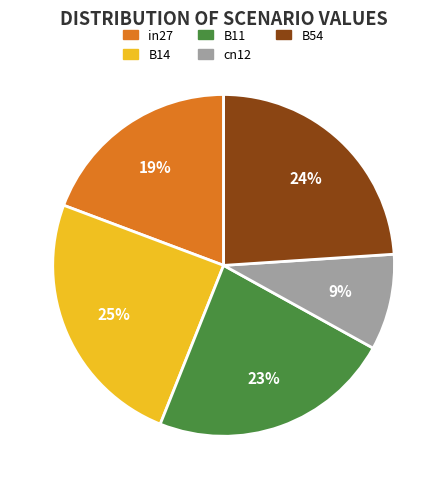

Which category has the biggest portion of the pie?

B14